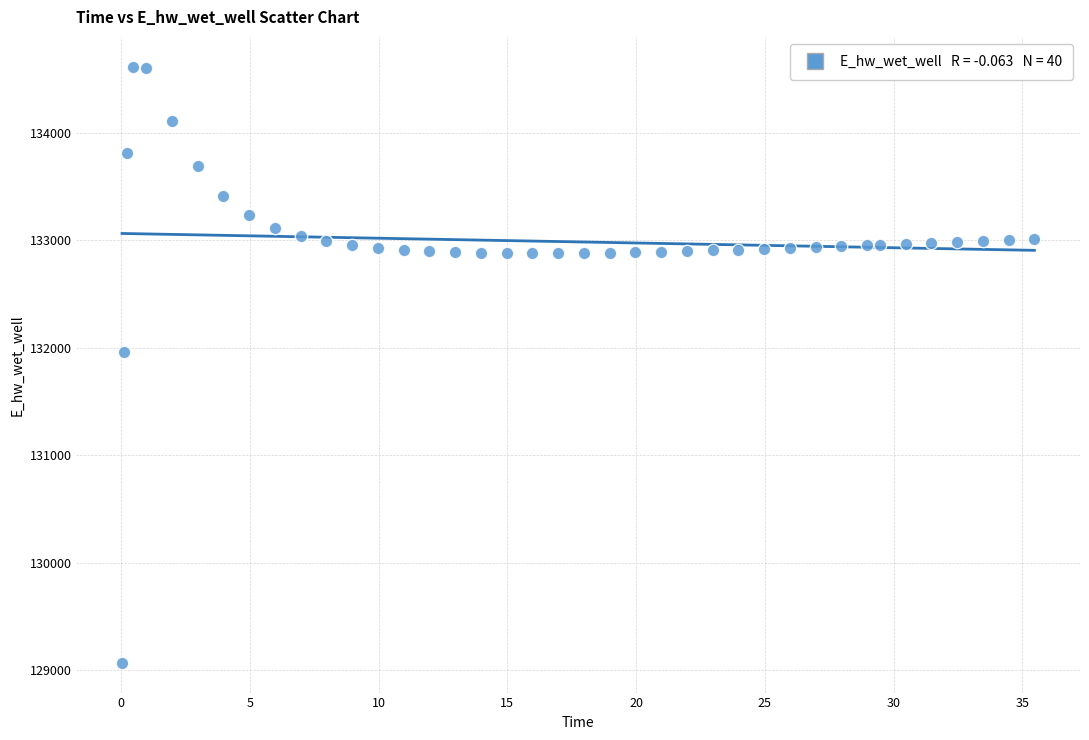

What is the range of X values (max minus min)?

35.4